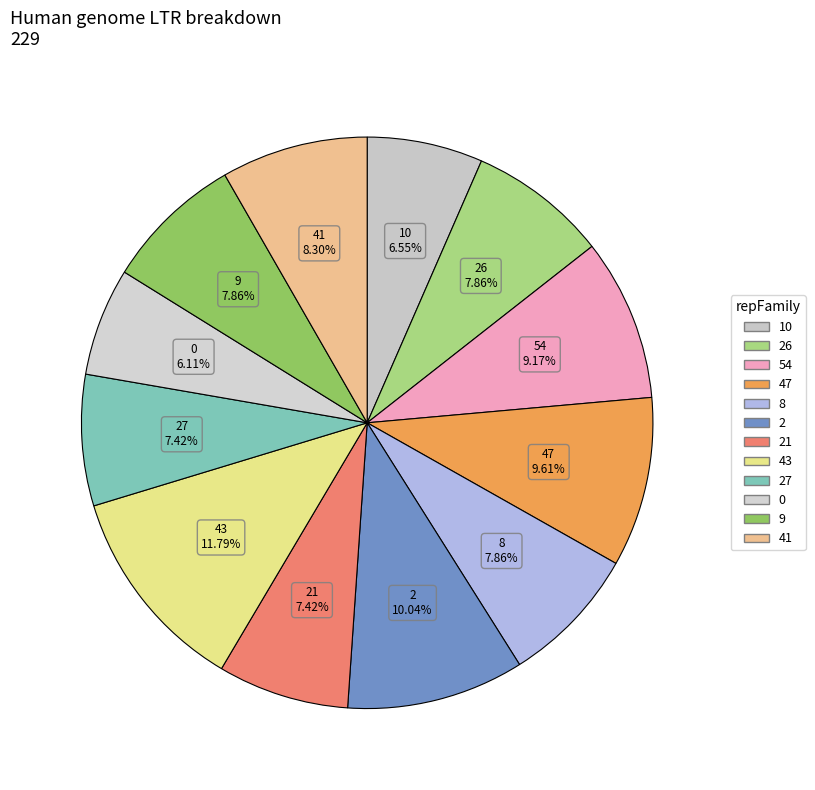

What is the largest slice in the pie chart?

43